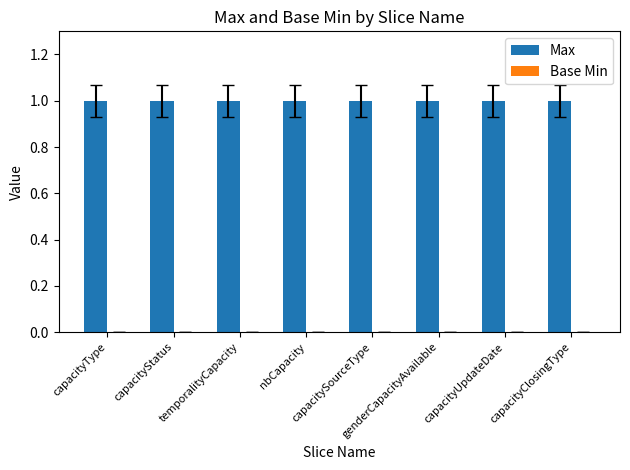

How many bars are there in each group?

2